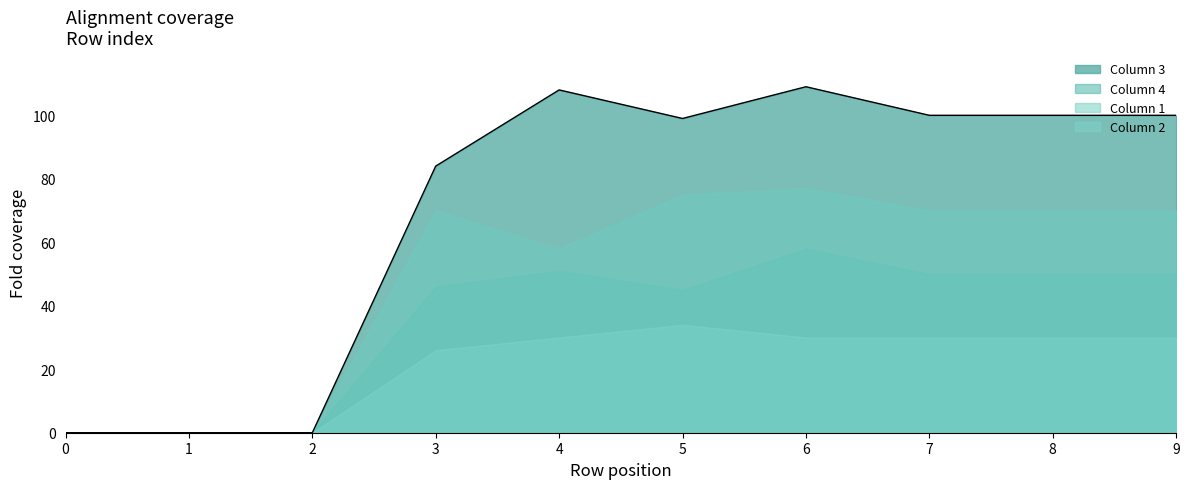

Which series has the largest range (max minus min)?

Column 3